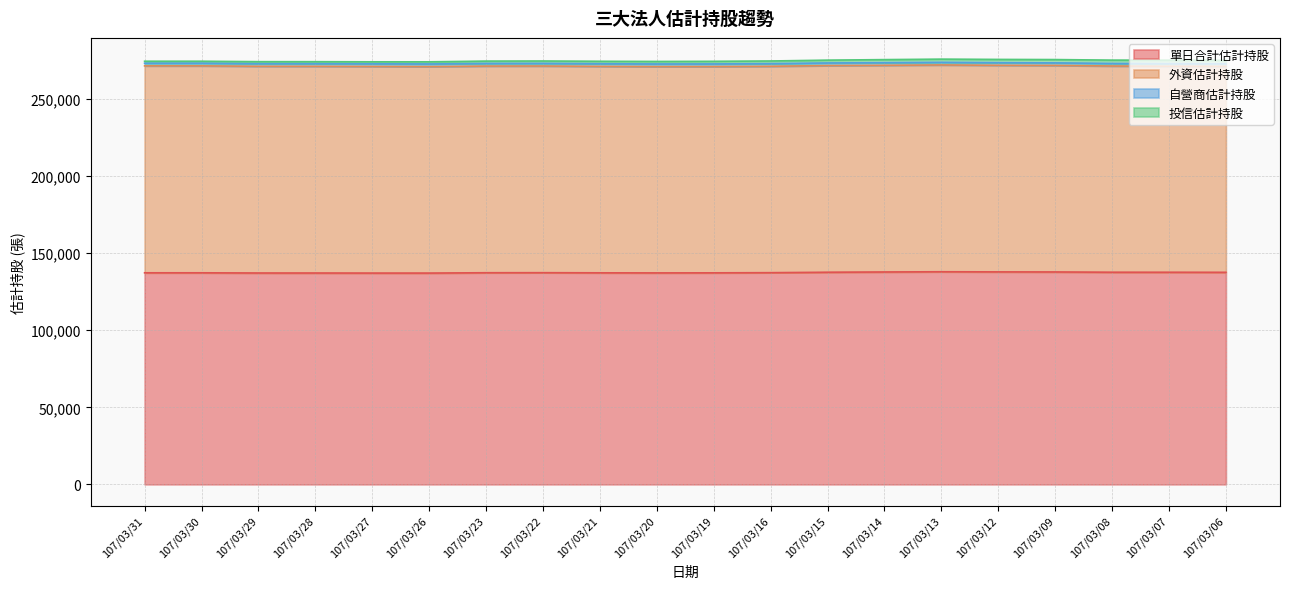

What is the difference between the maximum and minimum values in the 外資估計持股 series?

576